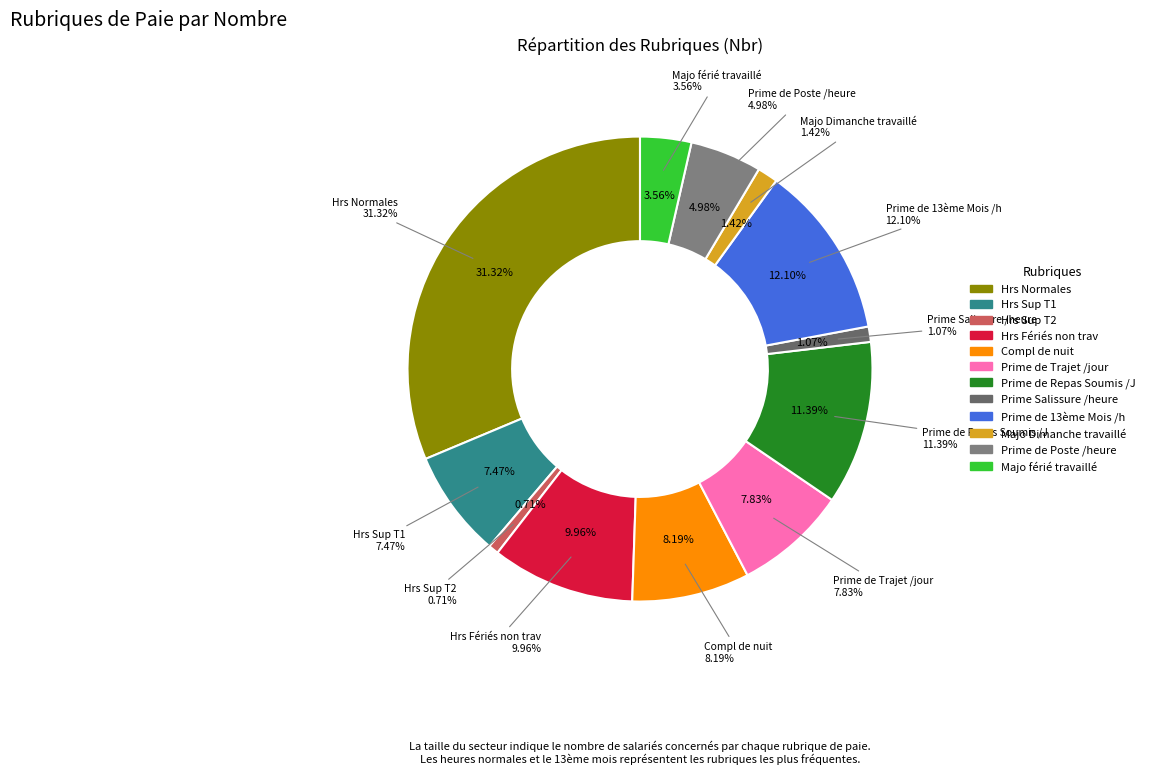

Is it true that Hrs Sup T2 is 1% of the pie?

True